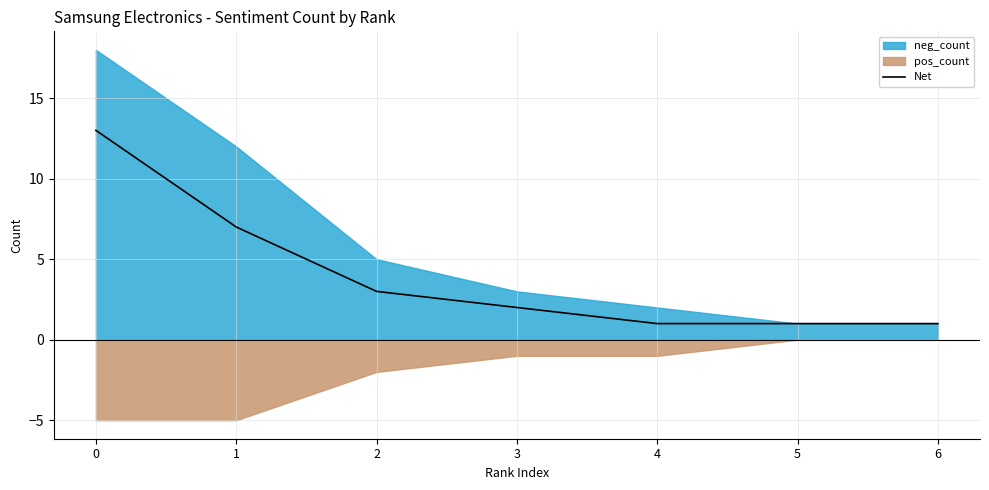

List the labels in order of value, smallest first.

4, 5, 6, 3, 2, 1, 0